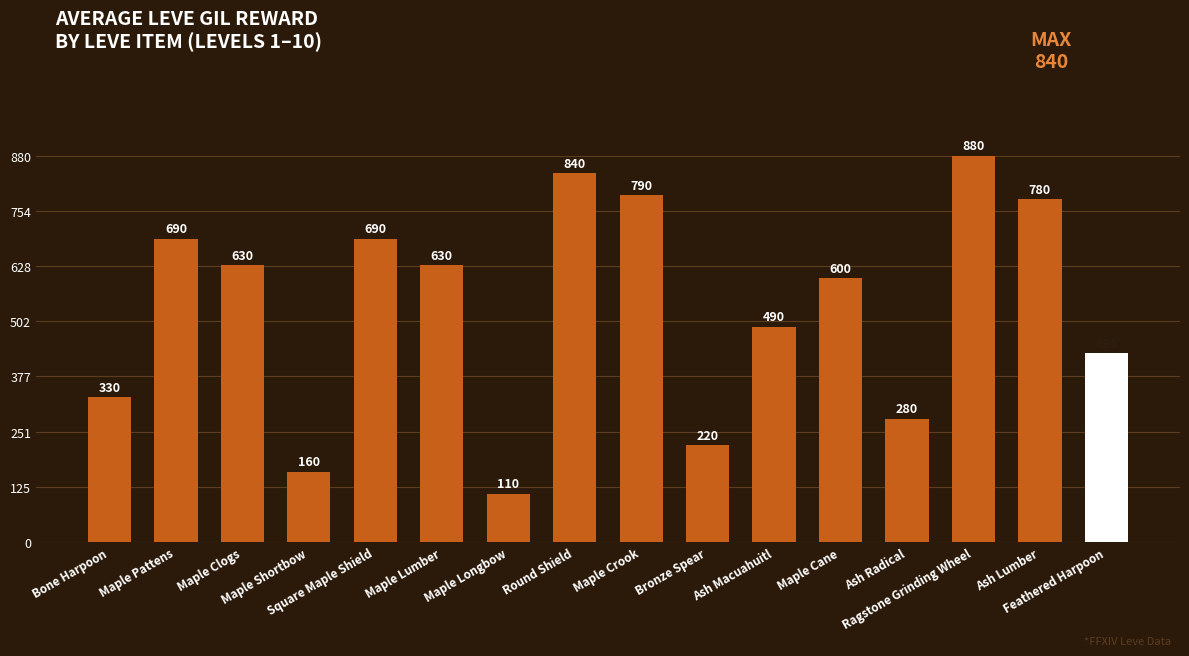

Where does the data first go above 630?

Maple Pattens